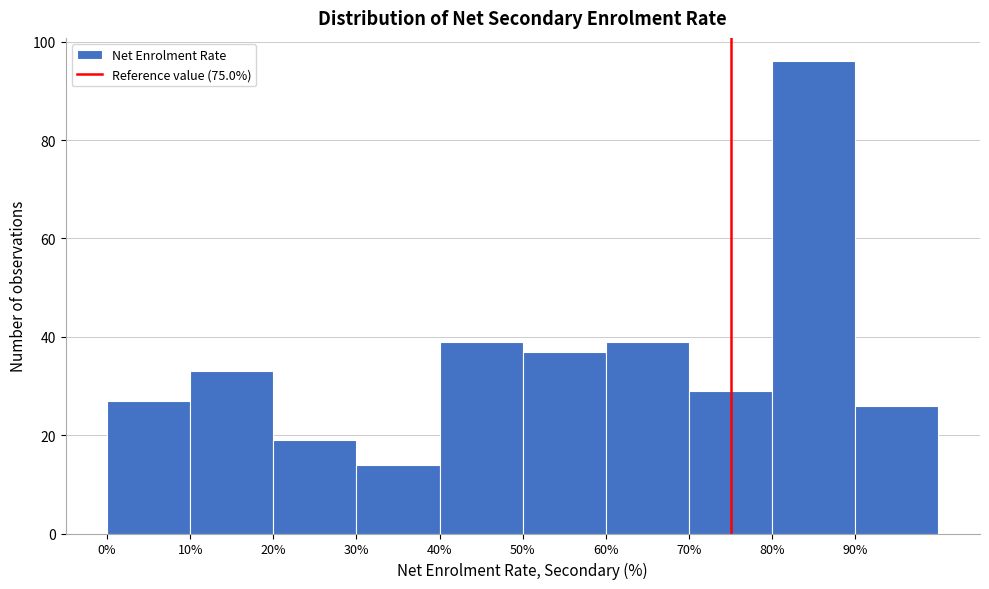

What is the height of the bar covering 80 to 90 on the x-axis? The values are not printed on the chart, so give them approximately, as read against the axis.

96